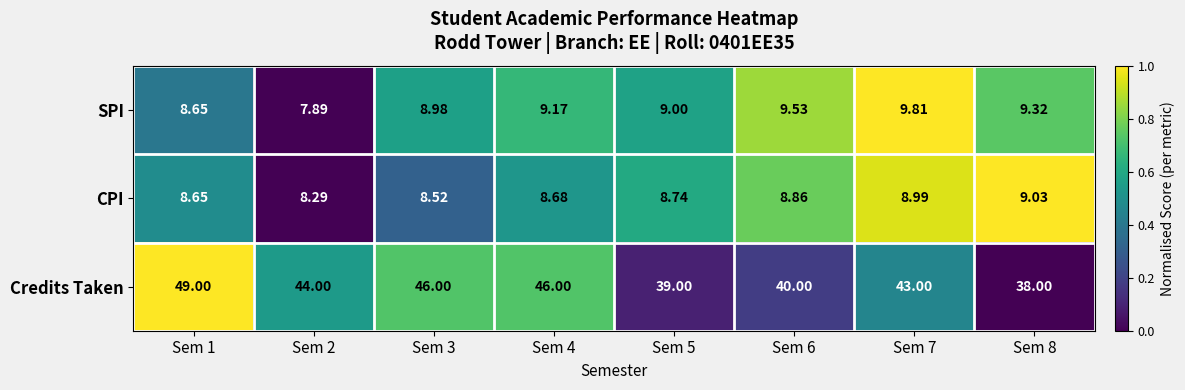

At Sem 4, list the series in order from largest to smallest.

Credits Taken, SPI, CPI